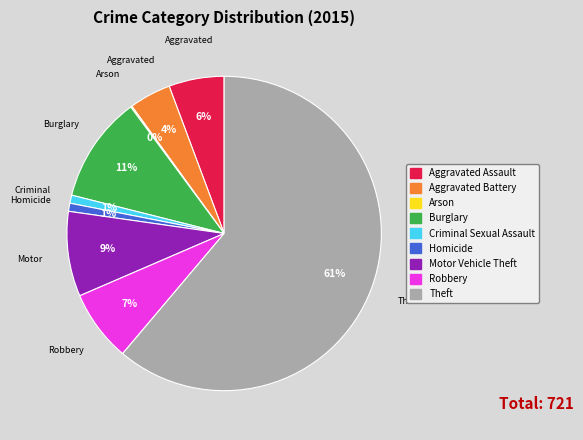

Is there any slice that represents more than half of the pie?

Yes